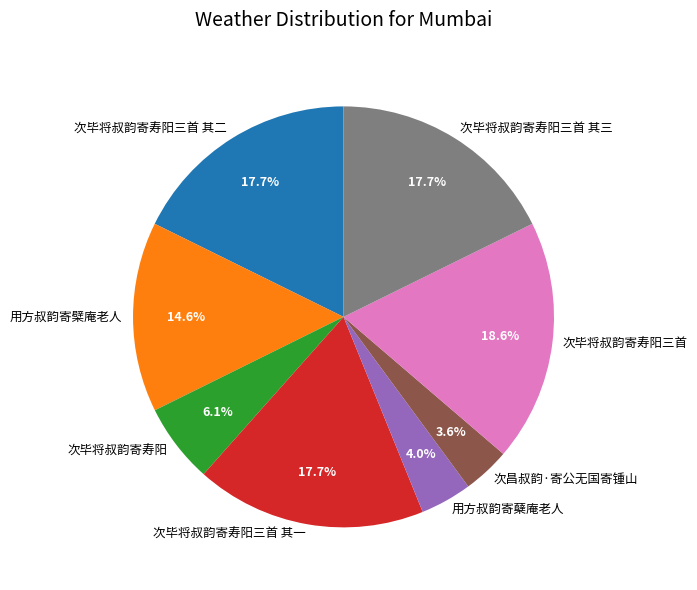

How many slices are in this pie chart?

8